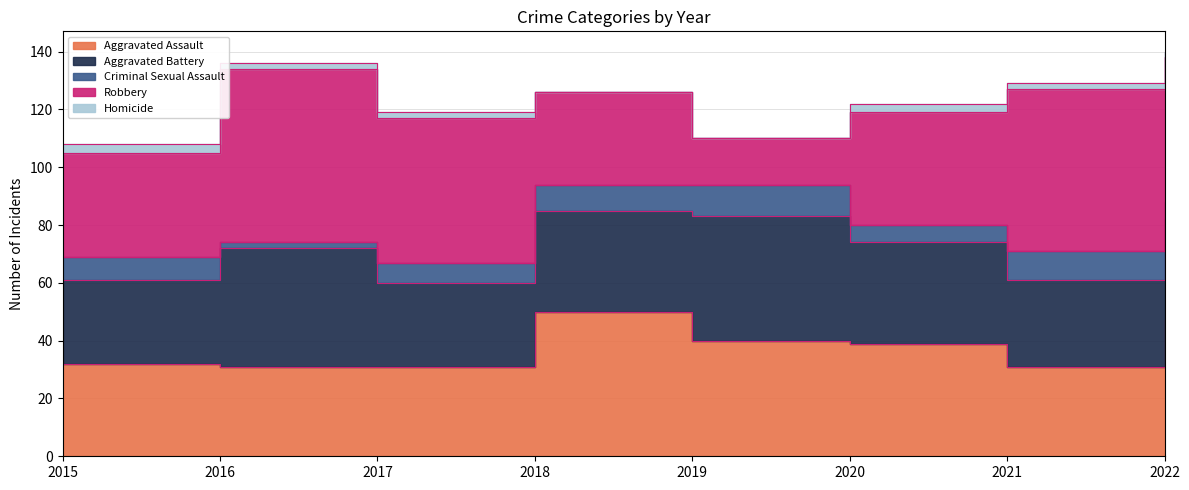

List the labels in order of Aggravated Battery value, largest first.

2019, 2016, 2018, 2020, 2022, 2021, 2015, 2017